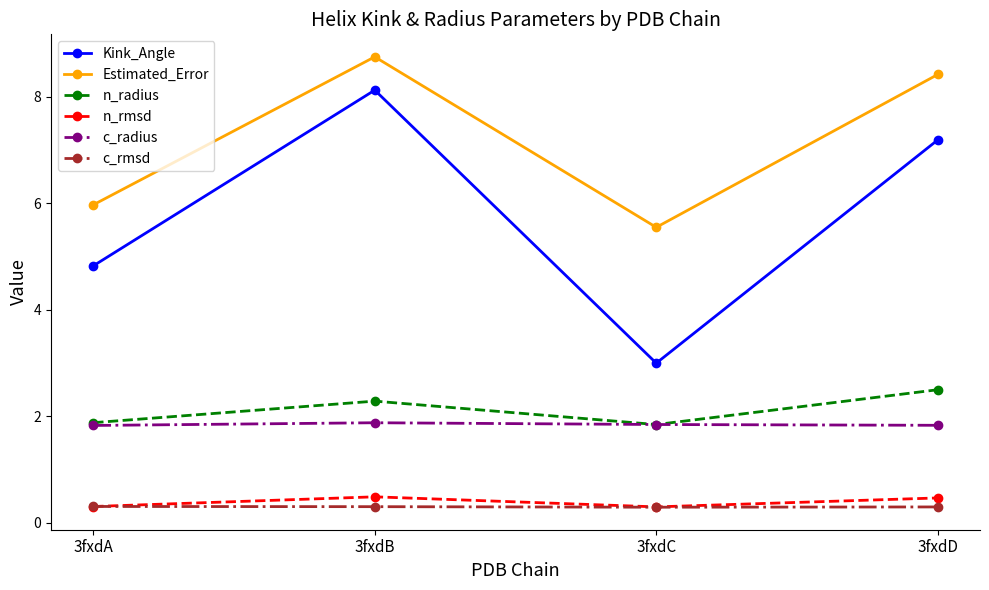

What is the value of the Kink_Angle point at the 4th from the left?

7.2